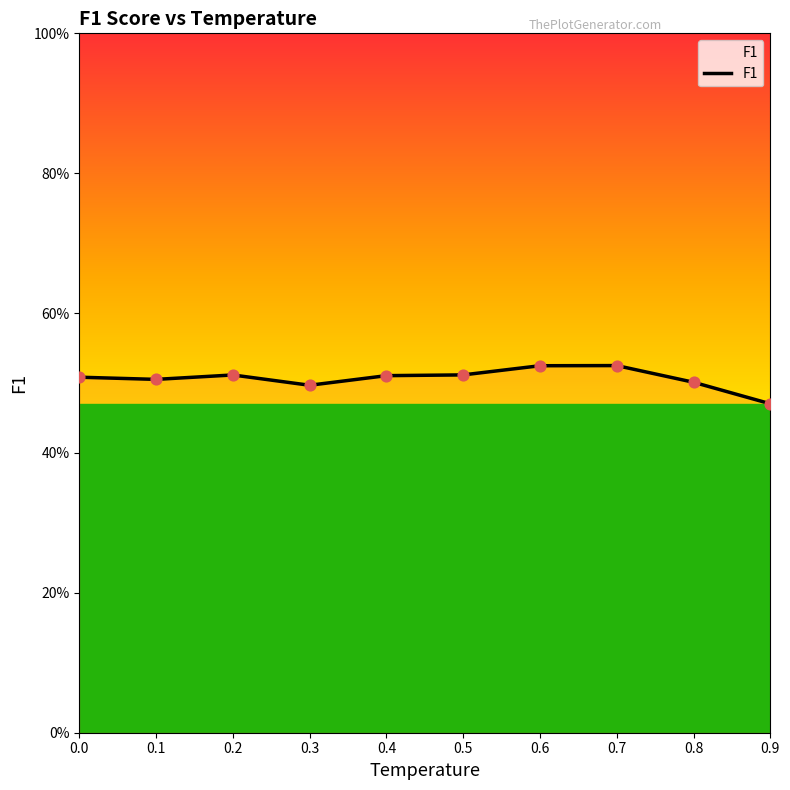

Which has a higher value, 0.9 or 0.2?

0.2